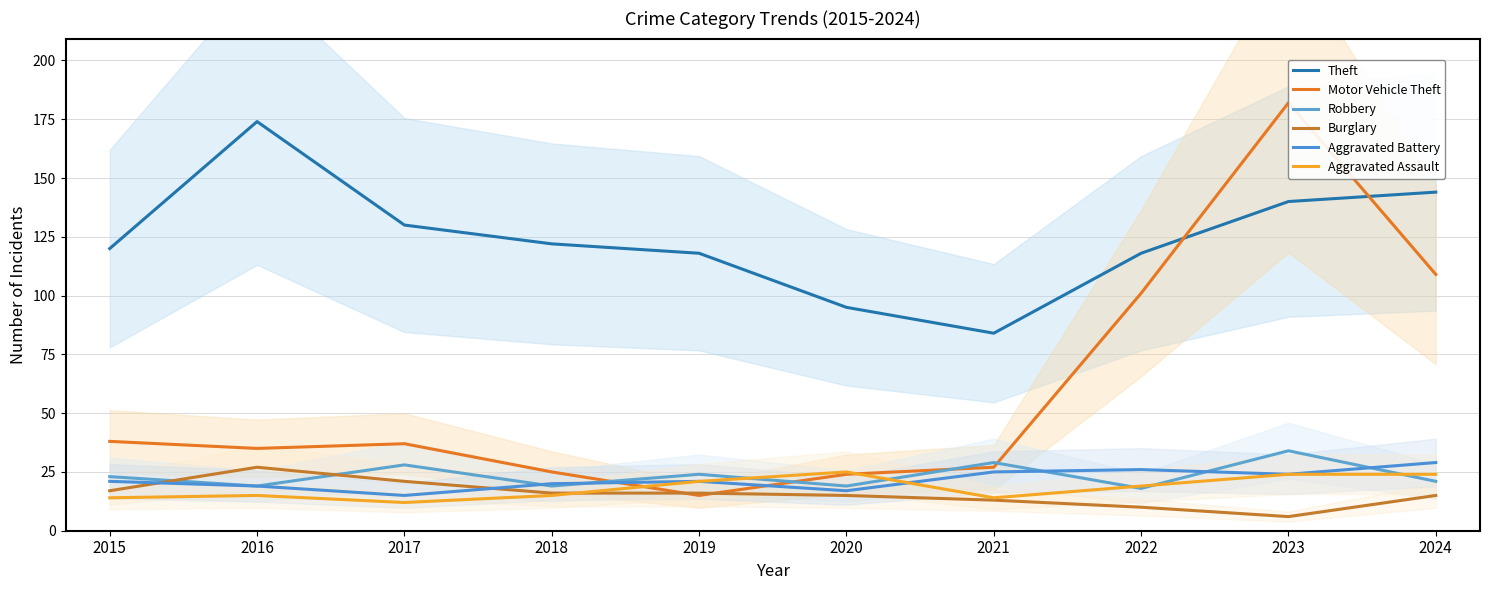

At how many categories does at least one series exceed 176?

1